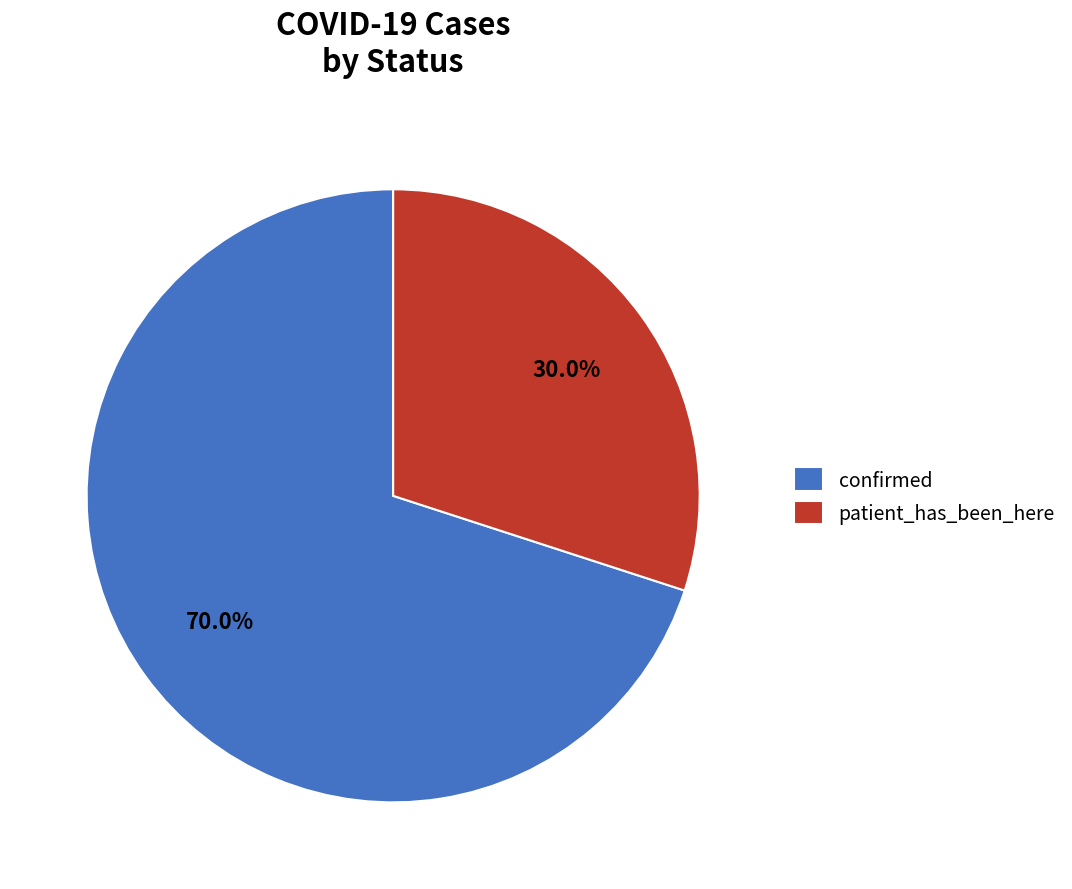

Which slice is the largest?

confirmed